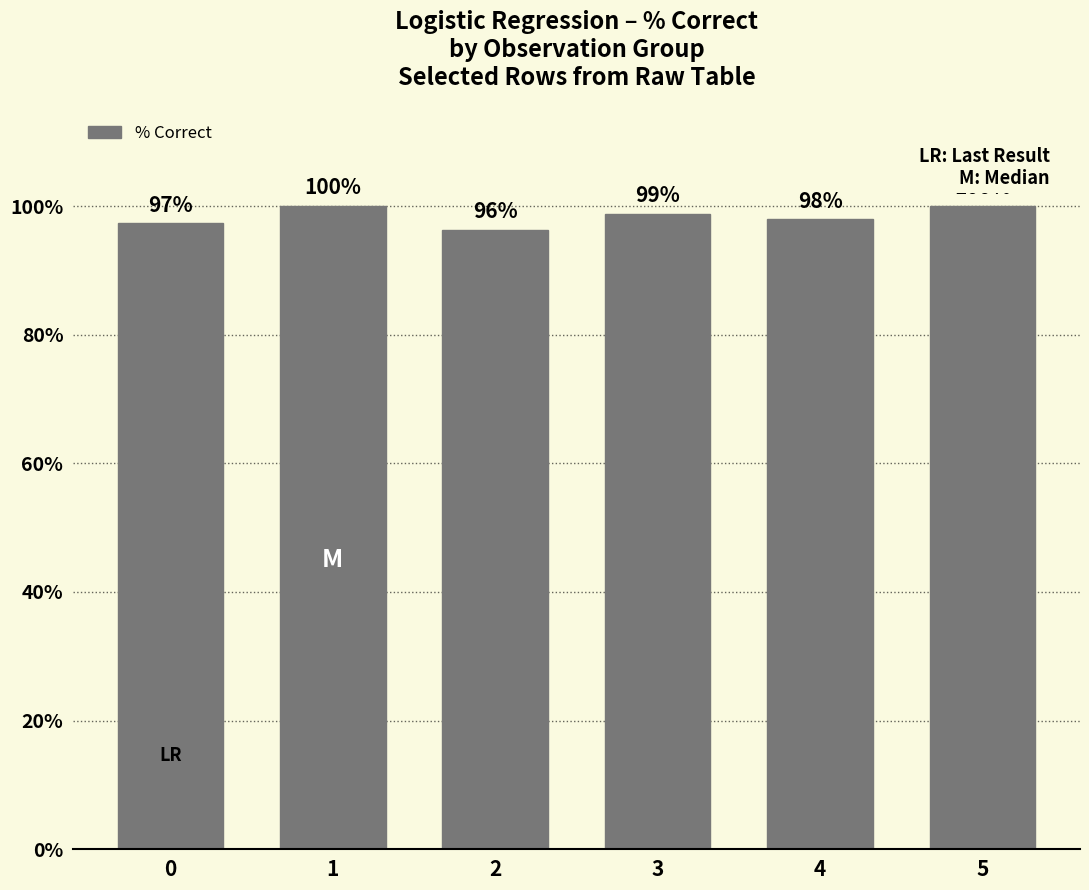

How many distinct data groups are displayed?

1